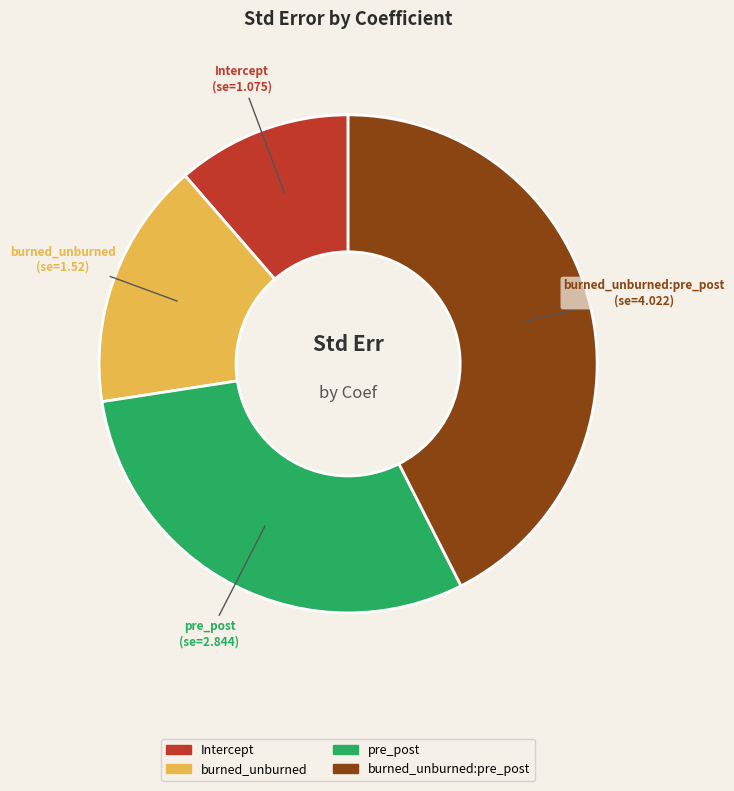

To the nearest percent, what is the average slice percentage?

25%